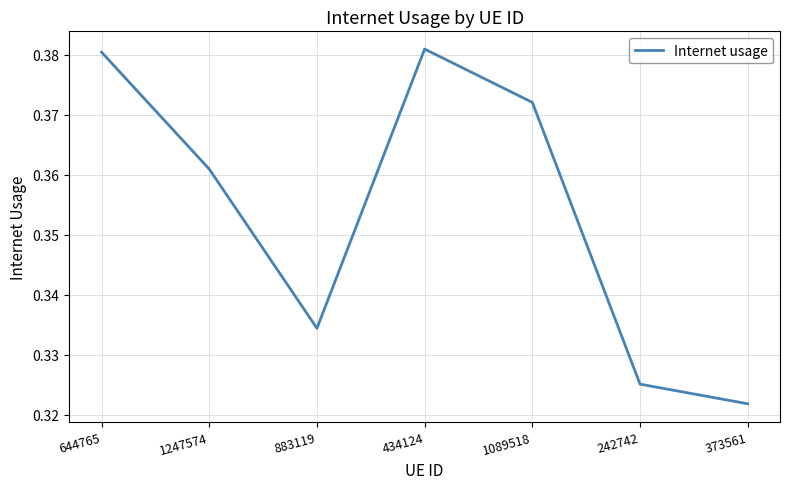

The chart shows a value of 0.6 at 1089518. True or false?

False